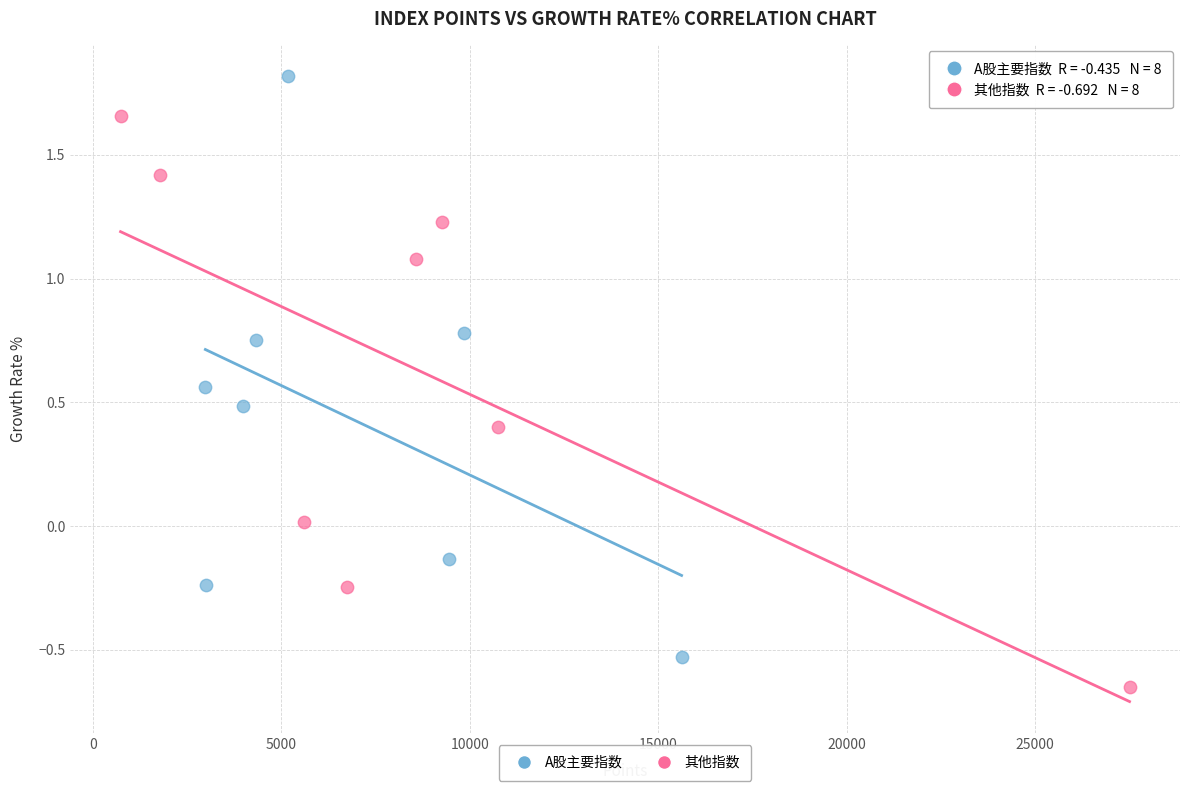

Which series reaches the maximum Y coordinate?

A股主要指数